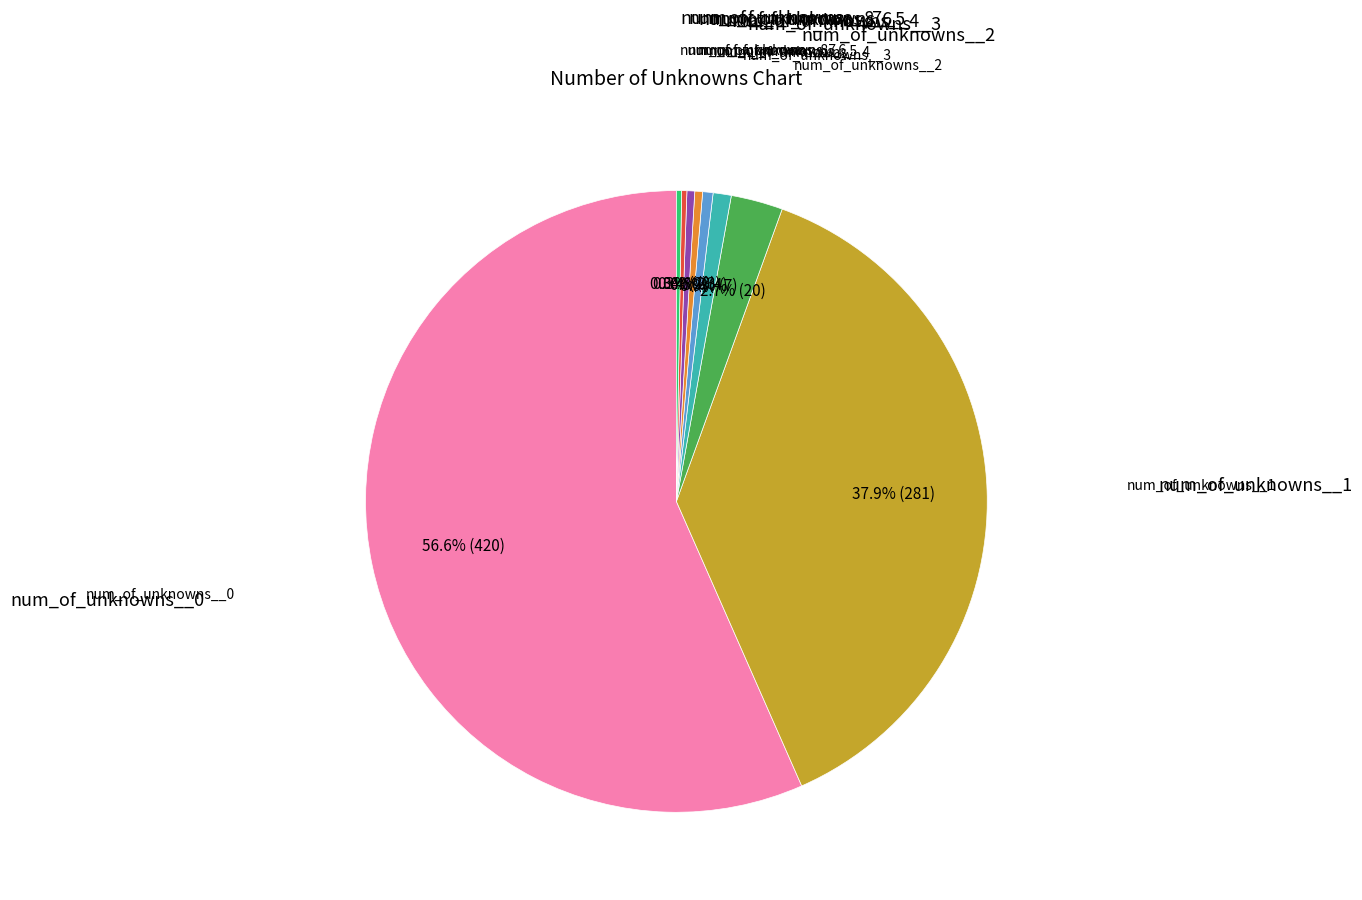

Does any single category account for the majority?

Yes